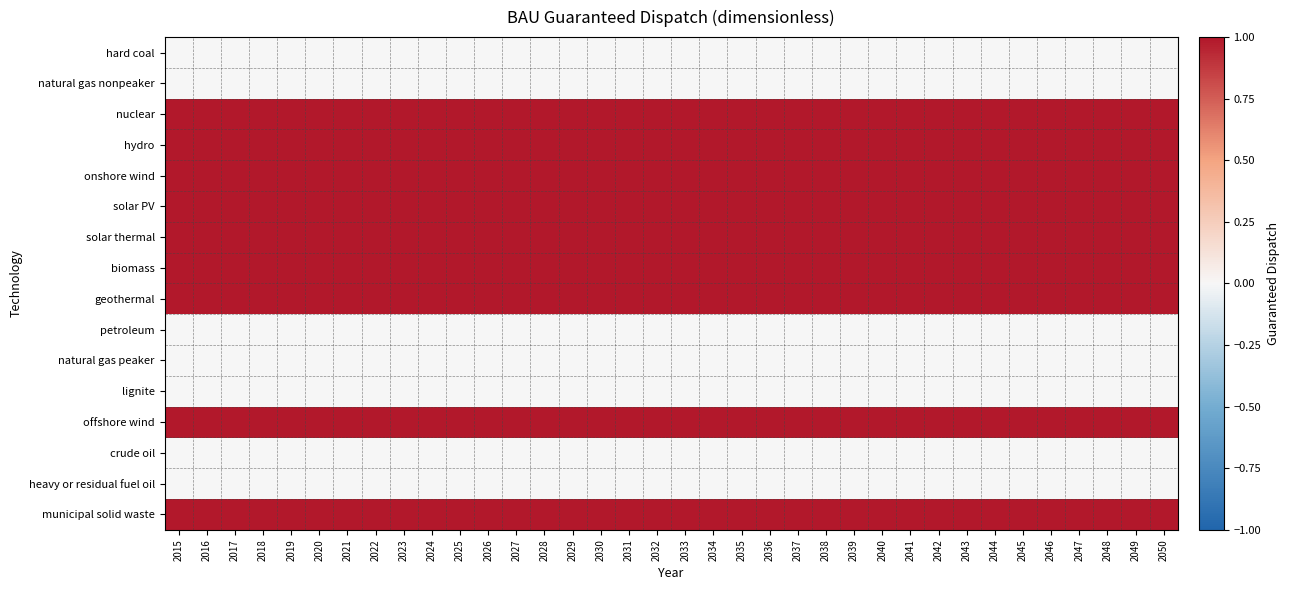

Count the number of data series in this chart.

16